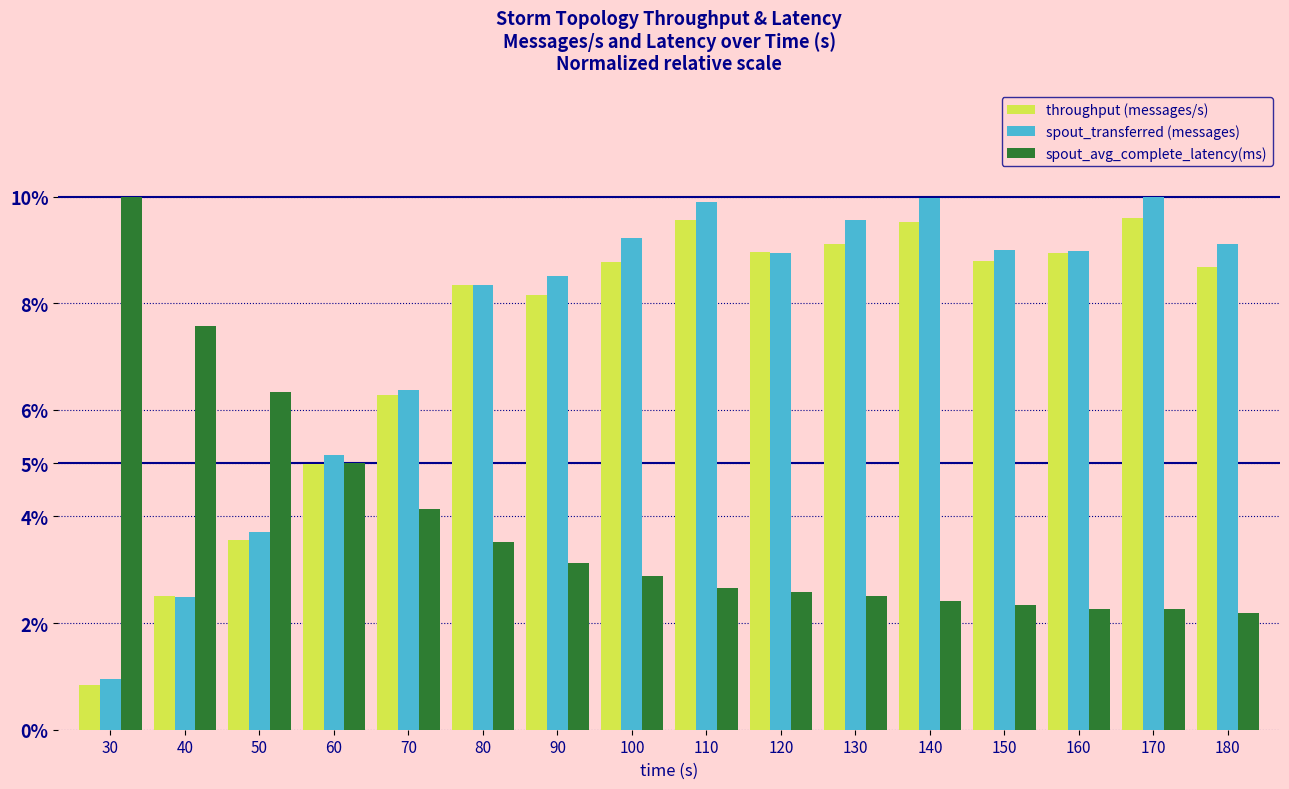

What is the difference between the maximum and second lowest values in the spout_avg_complete_latency(ms) series?

7.7